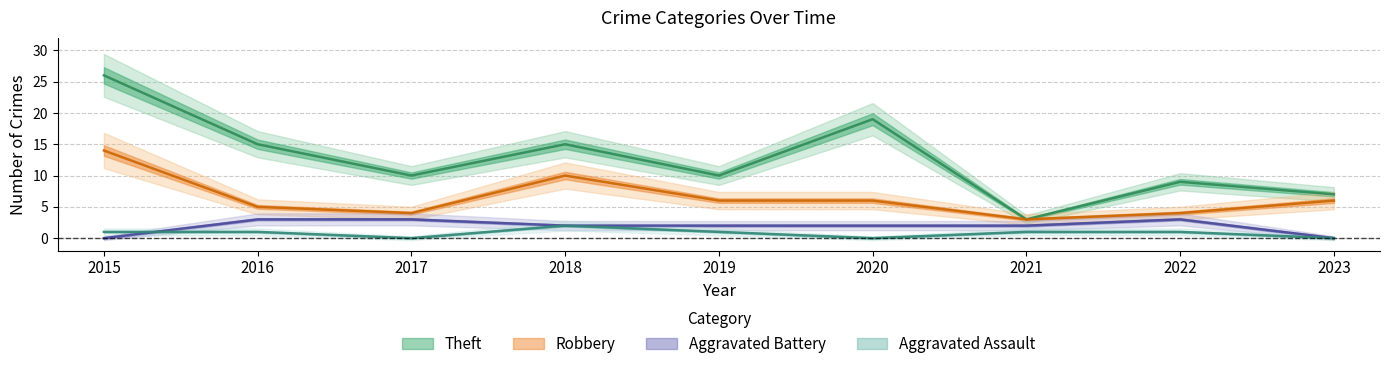

How many distinct data groups are displayed?

4